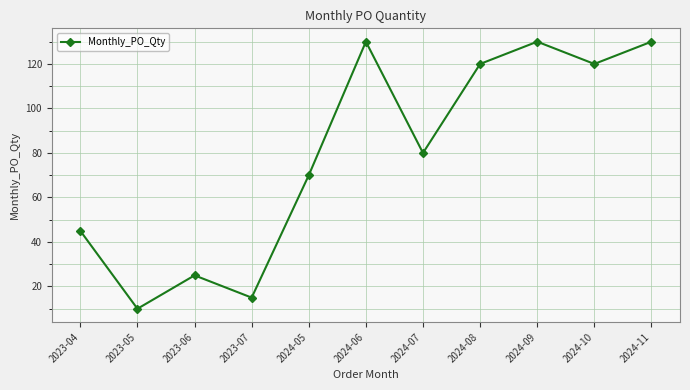

How many points are higher than both their immediate neighbors (excluding endpoints)?

3